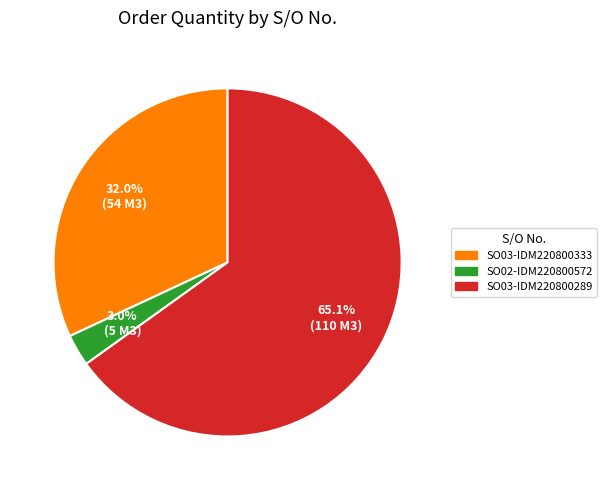

To the nearest percent, what is the difference between the largest and smallest slice percentages?

62%